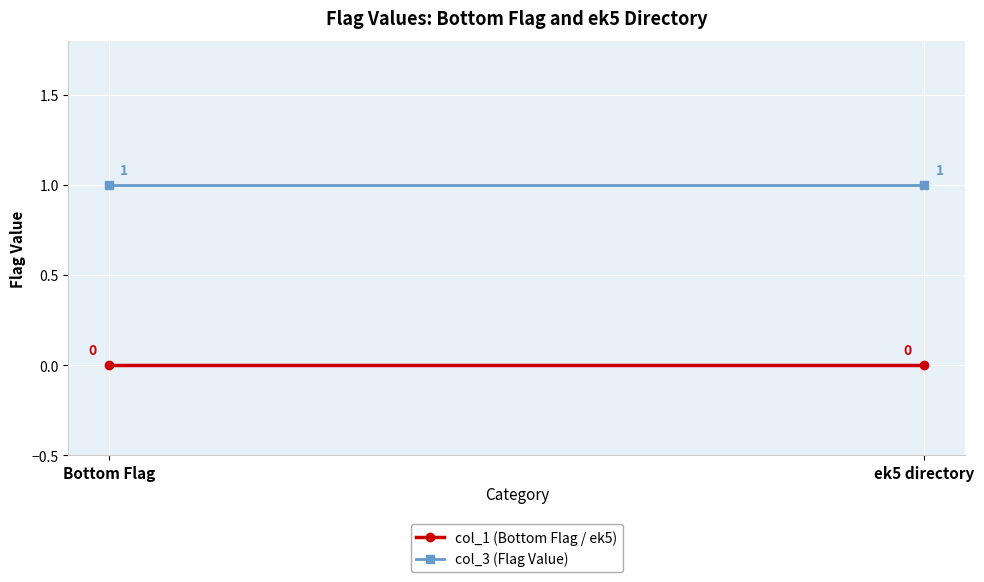

Reading left to right, list all the values displayed in this chart.

col_1 (Bottom Flag / ek5): Bottom Flag=0	ek5 directory=0
col_3 (Flag Value): Bottom Flag=1	ek5 directory=1